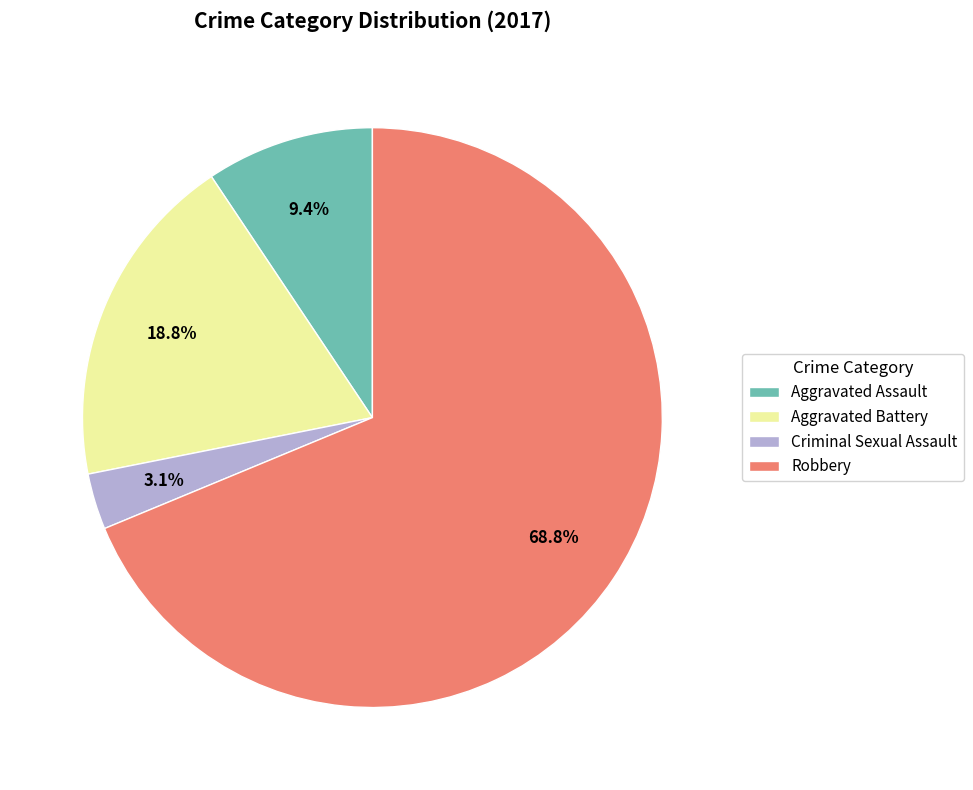

Between Aggravated Battery and Aggravated Assault, which is larger?

Aggravated Battery